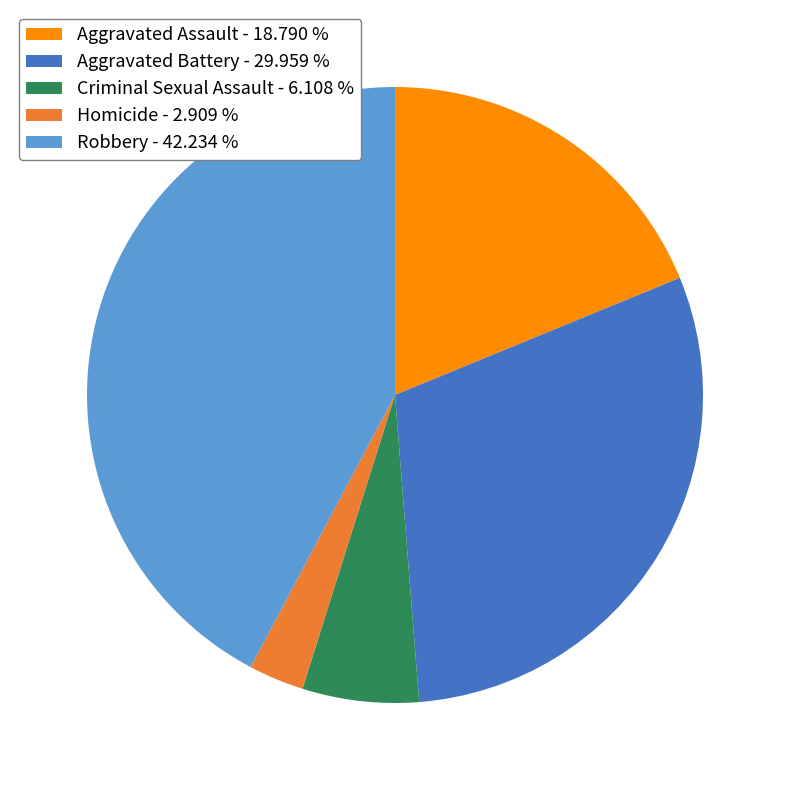

How many slices are in this pie chart?

5